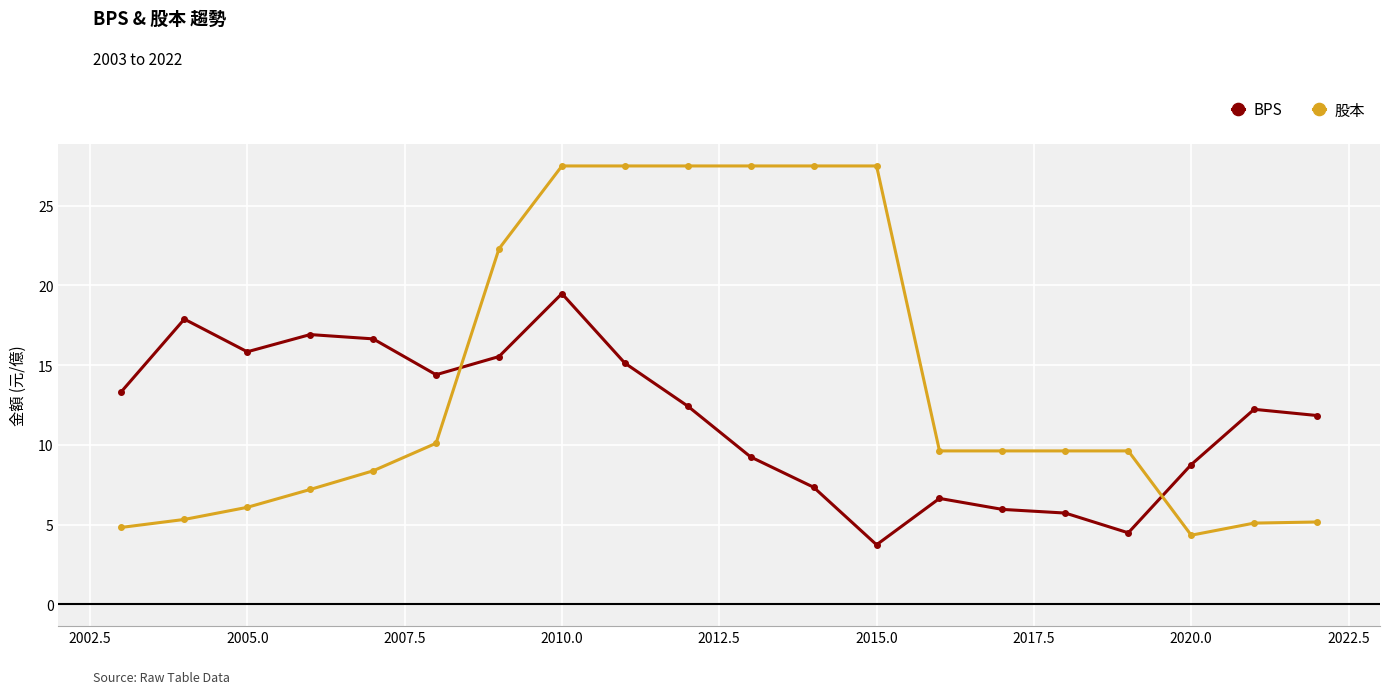

Count the number of categories in the chart.

20